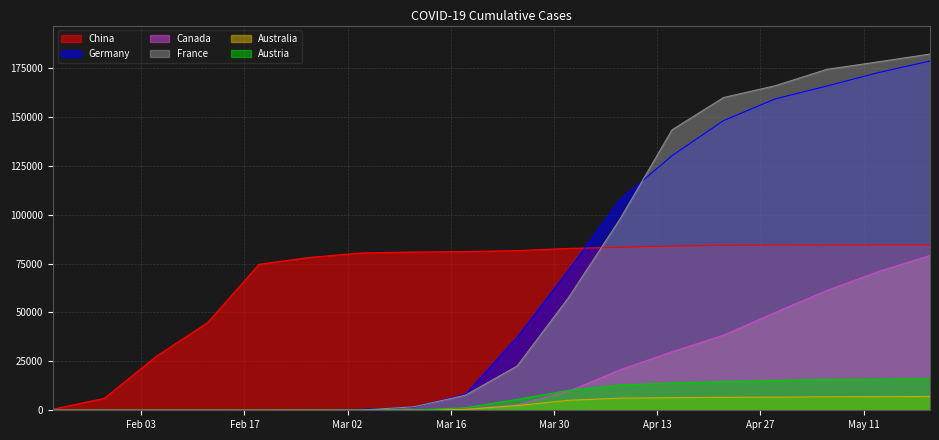

At which category does the chart reach its peak across all series?

5/20/20